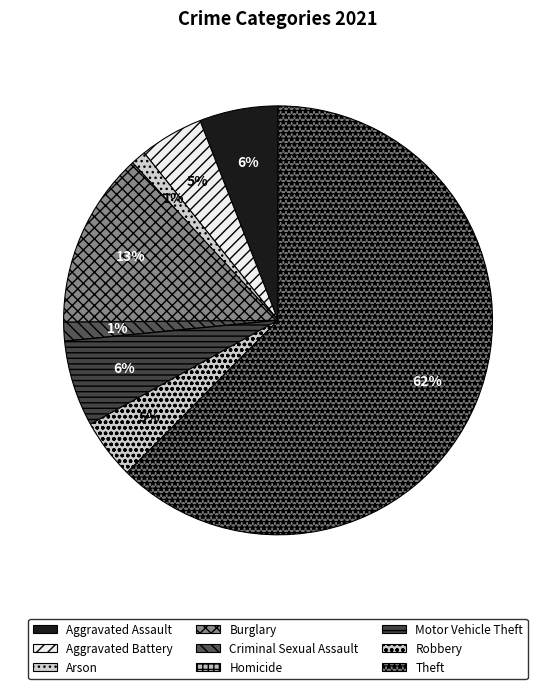

To the nearest percent, what is the difference between the Theft and Robbery slice percentages?

58%